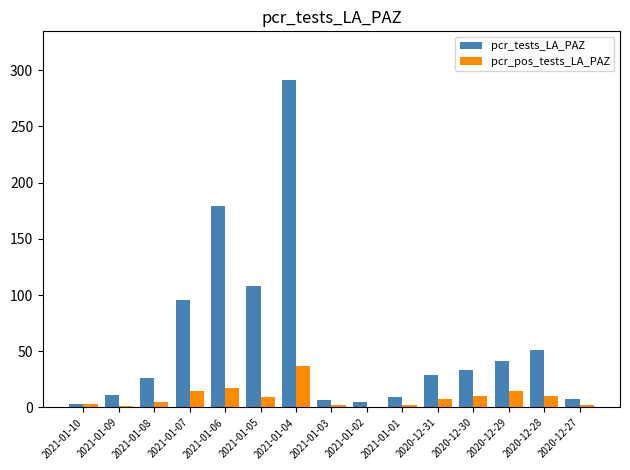

Which series has the largest total across all categories?

pcr_tests_LA_PAZ